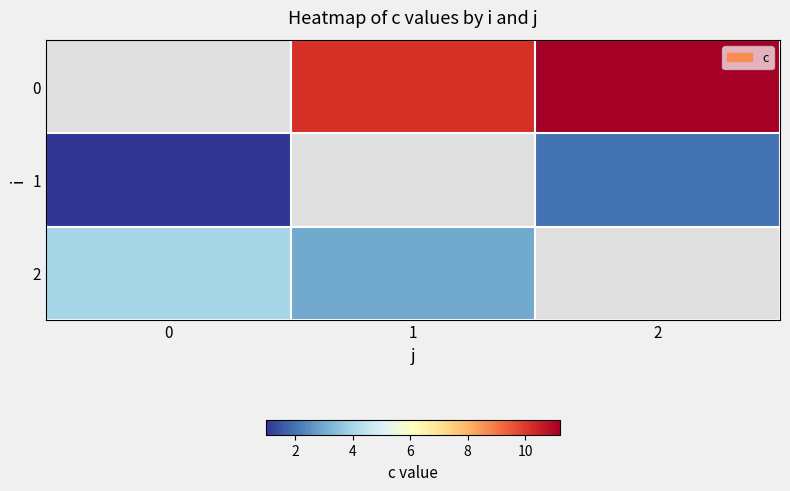

What is the minimum value shown in the chart?

1.0